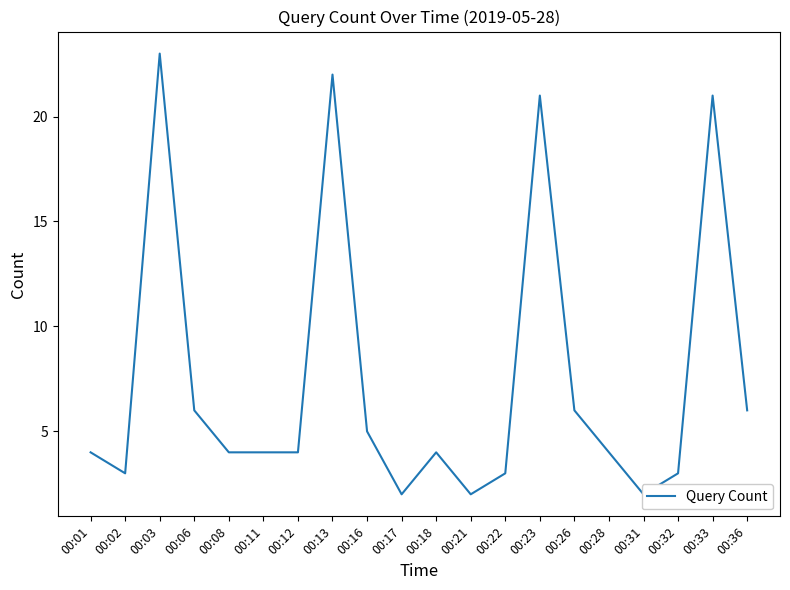

Count the number of data series in this chart.

1